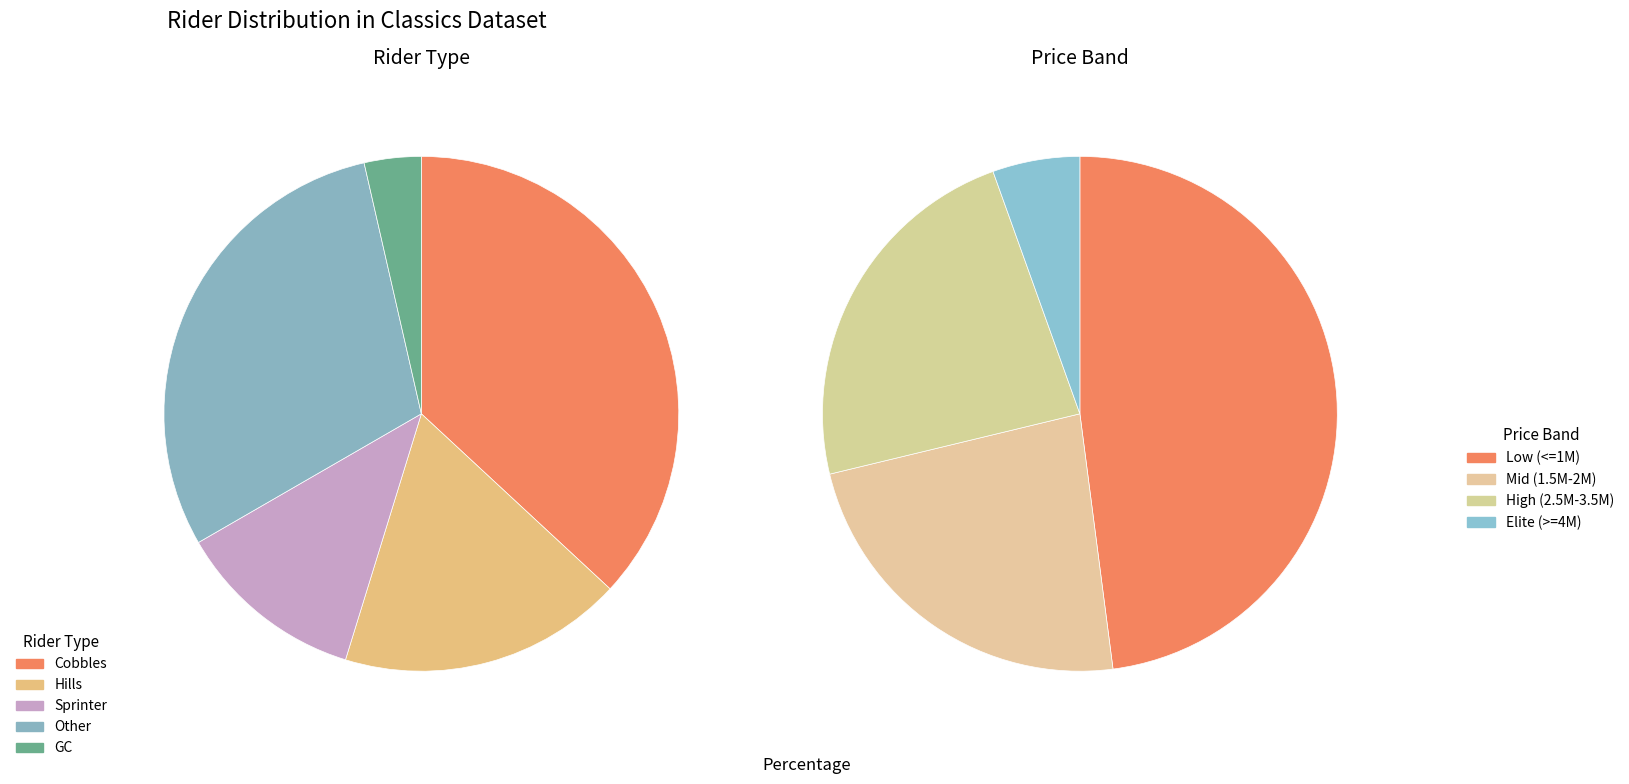

Does Hills represent more than half of the total?

No